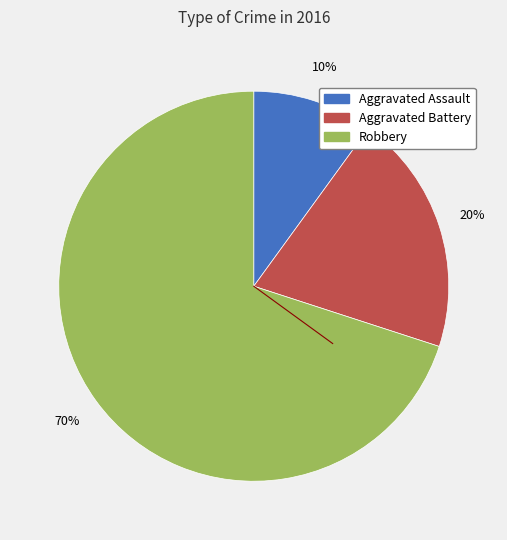

What is the smallest slice in the pie chart?

Aggravated Assault